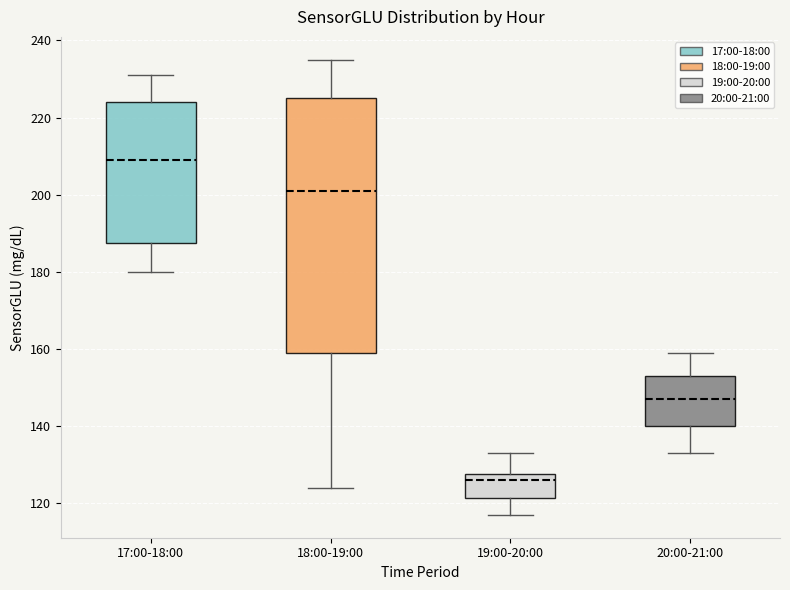

Reading left to right, transcribe this box plot: for each box, give where its median line is, the range the box spans, and where its two whiskers end, as read against the y-axis. The values are not printed on the chart, so give them approximately, as read against the axis.

17:00-18:00: median 210, box 188 to 224, whiskers 180 to 232
18:00-19:00: median 202, box 160 to 226, whiskers 124 to 236
19:00-20:00: median 126, box 122 to 128, whiskers 118 to 134
20:00-21:00: median 148, box 140 to 154, whiskers 134 to 160